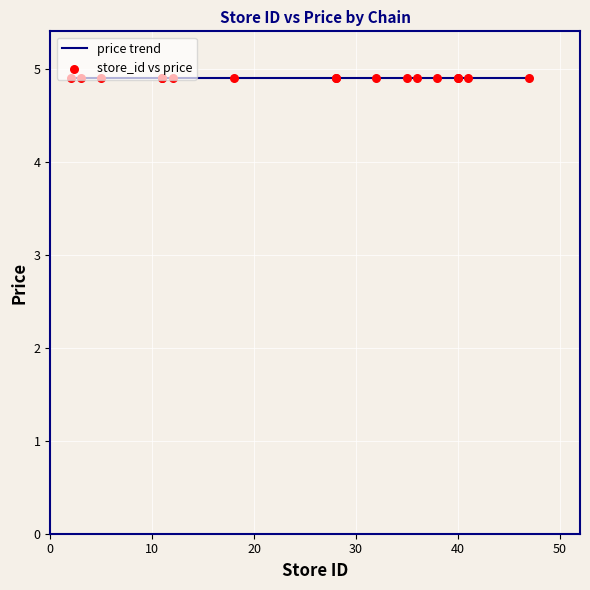

Which series has the largest Y range (max minus min)?

store_id